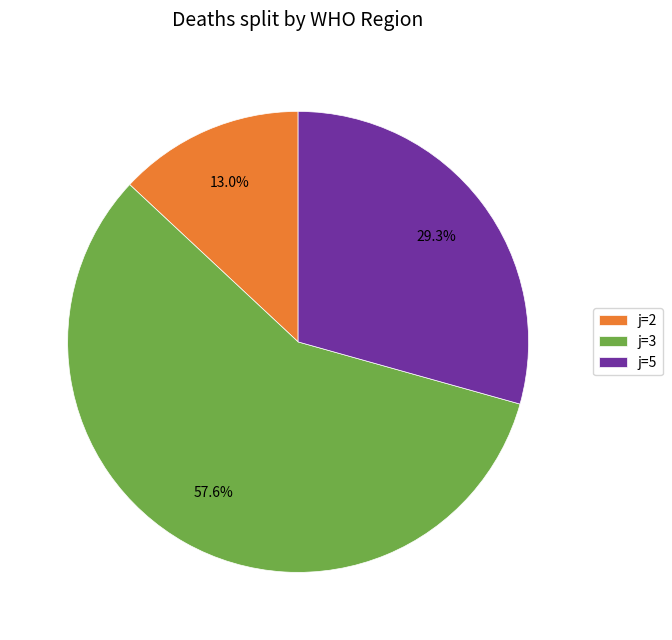

What is the smallest slice in the pie chart?

j=2